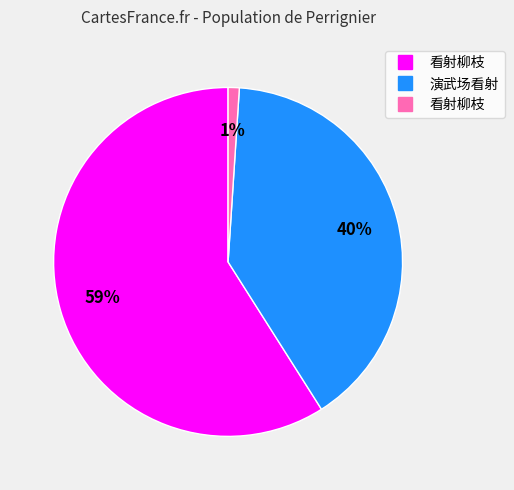

To the nearest percent, what is the average slice percentage?

33%